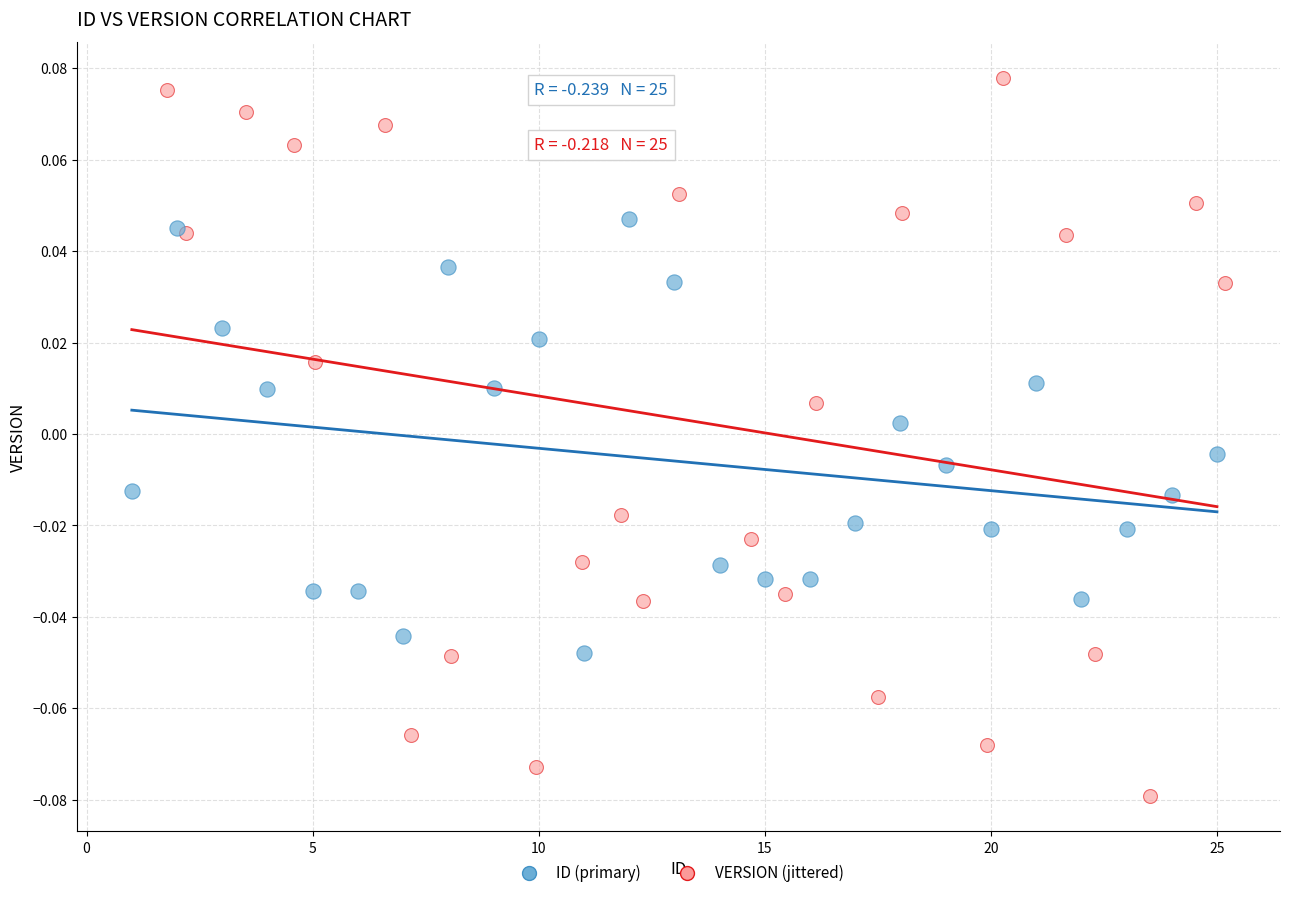

Which series reaches the minimum Y coordinate?

VERSION (jittered)